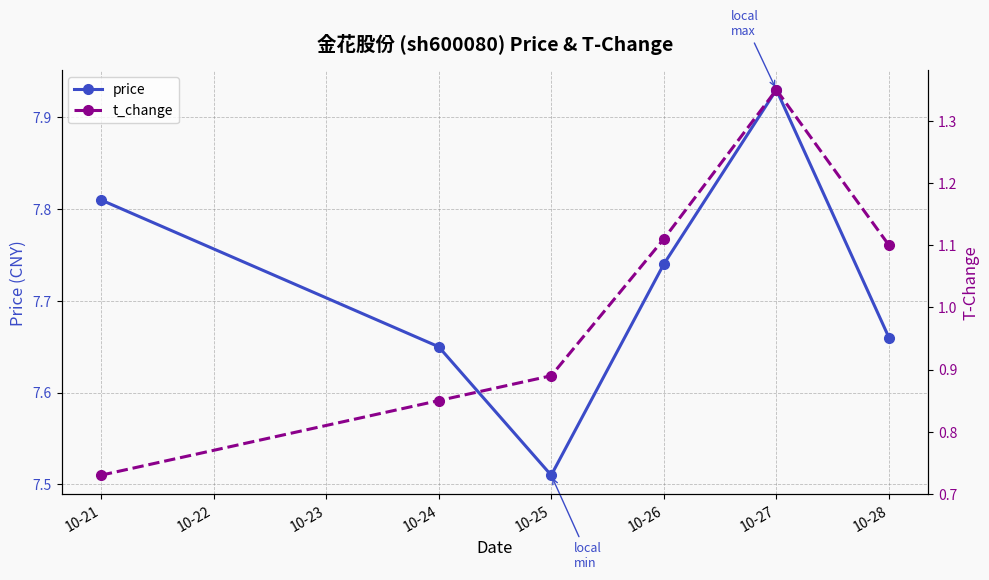

Count the number of categories in the chart.

6